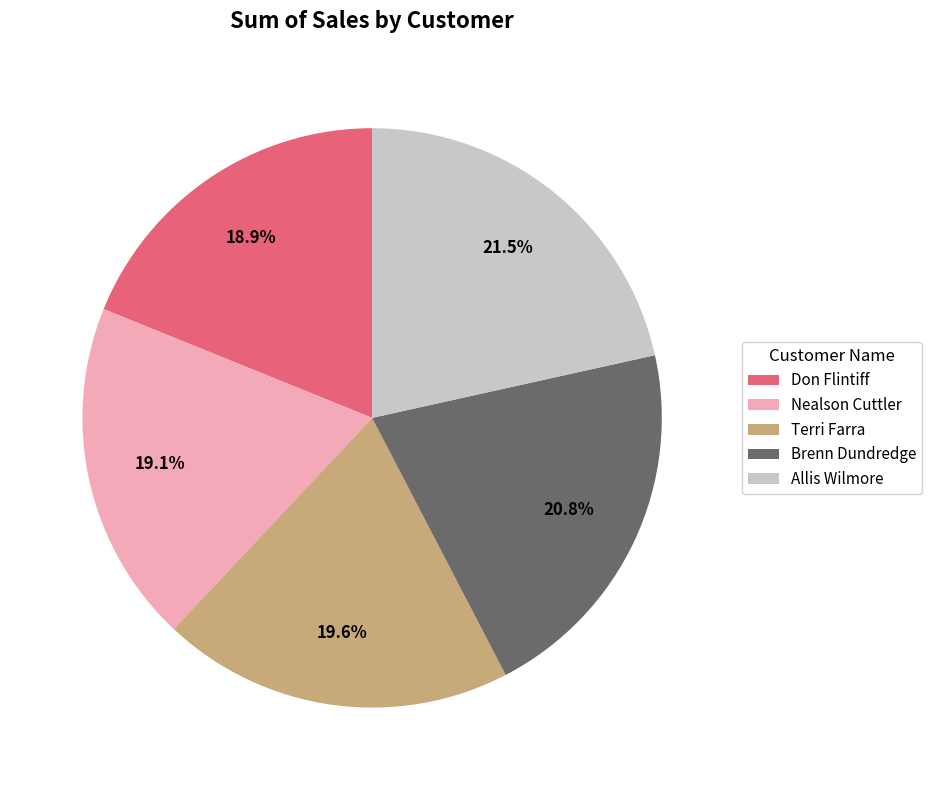

Combined, do Terri Farra and Nealson Cuttler account for over 50%?

No